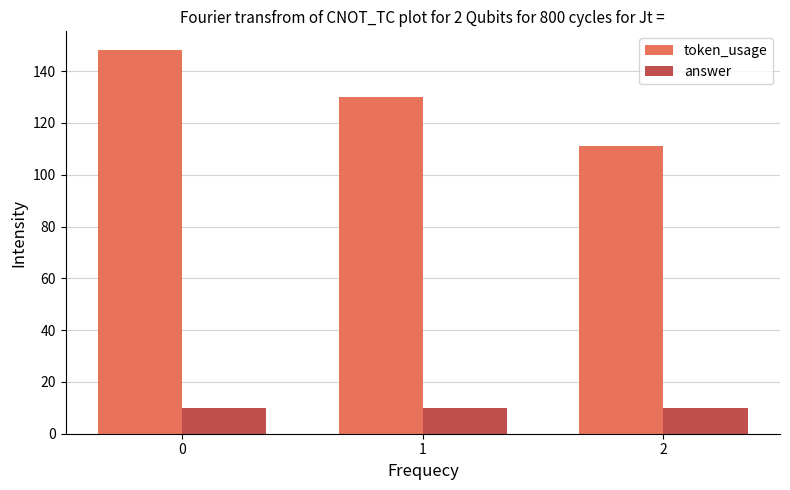

Does the chart contain any negative values?

No